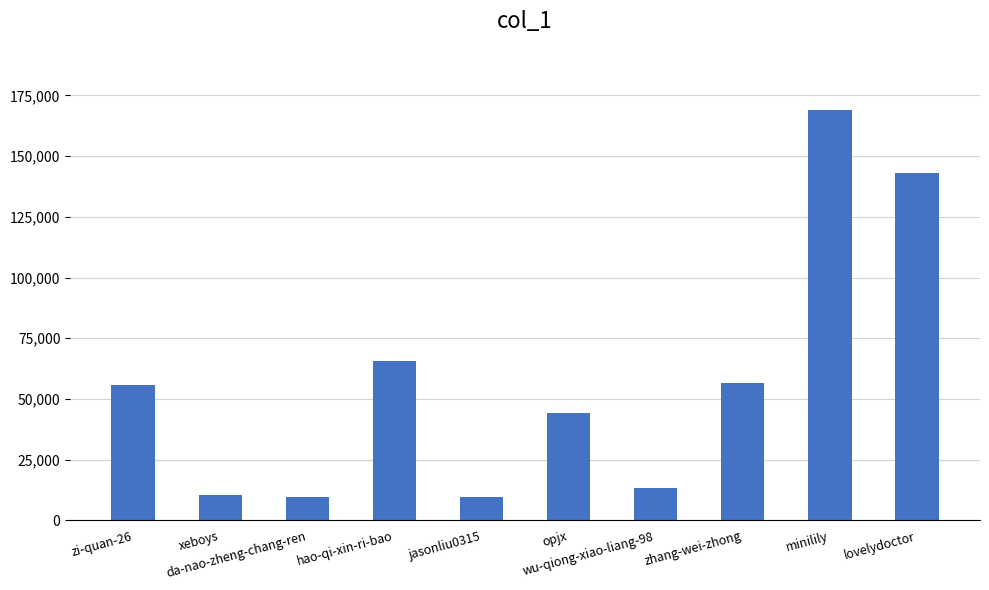

True or false: the data shows 65830 at hao-qi-xin-ri-bao.

True